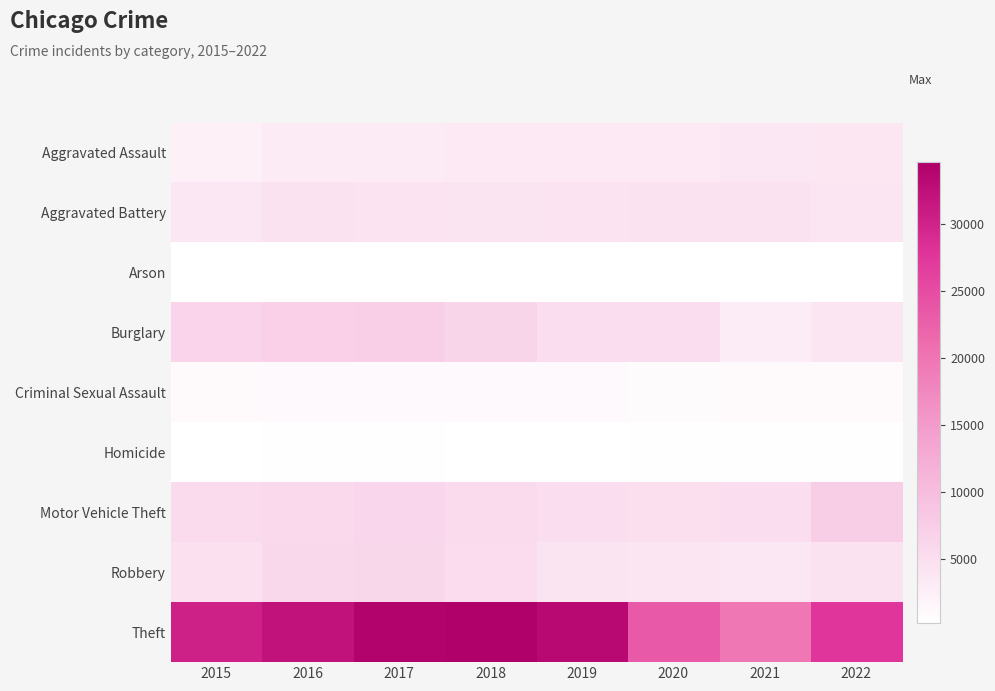

Which category has the lowest value across all series?

2019